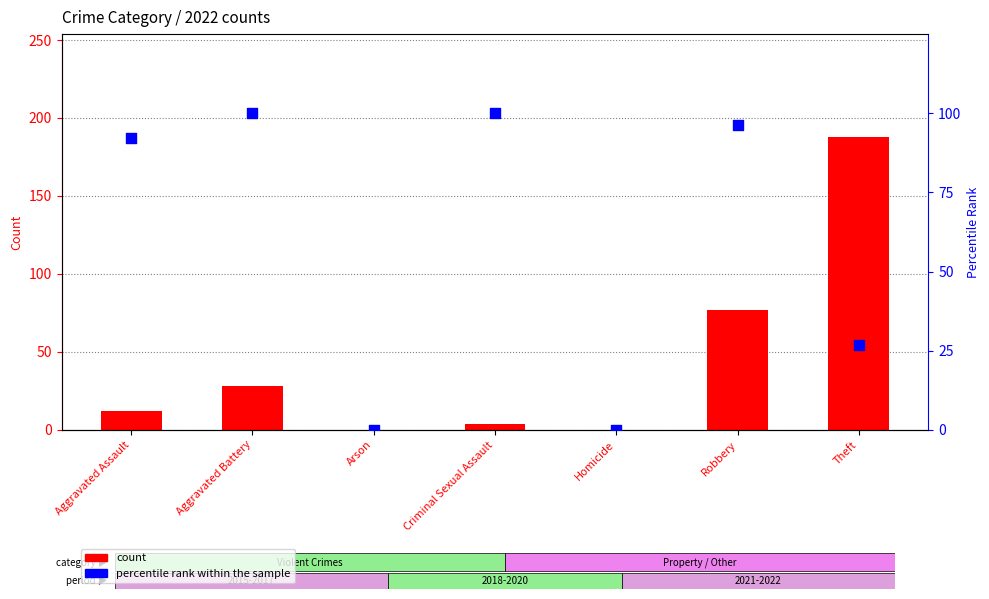

Which series contains the highest Y value?

count